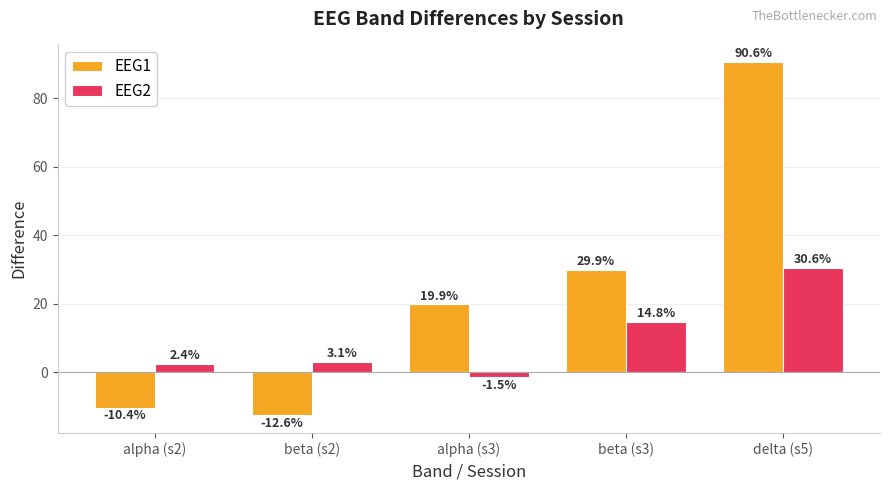

What is the average value of the EEG1 series?

23.5